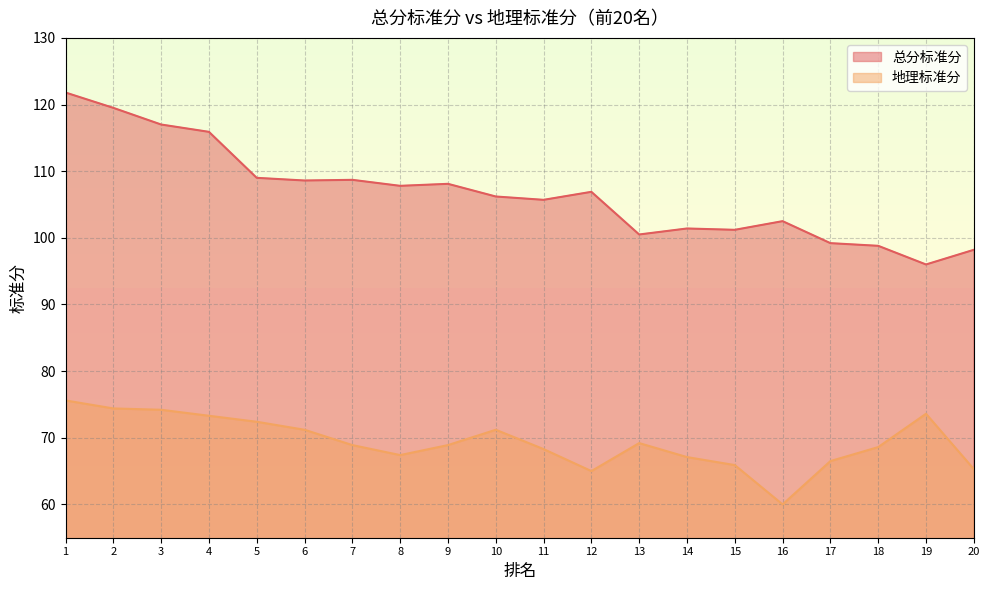

Which has a higher value, 4 or 13?

4